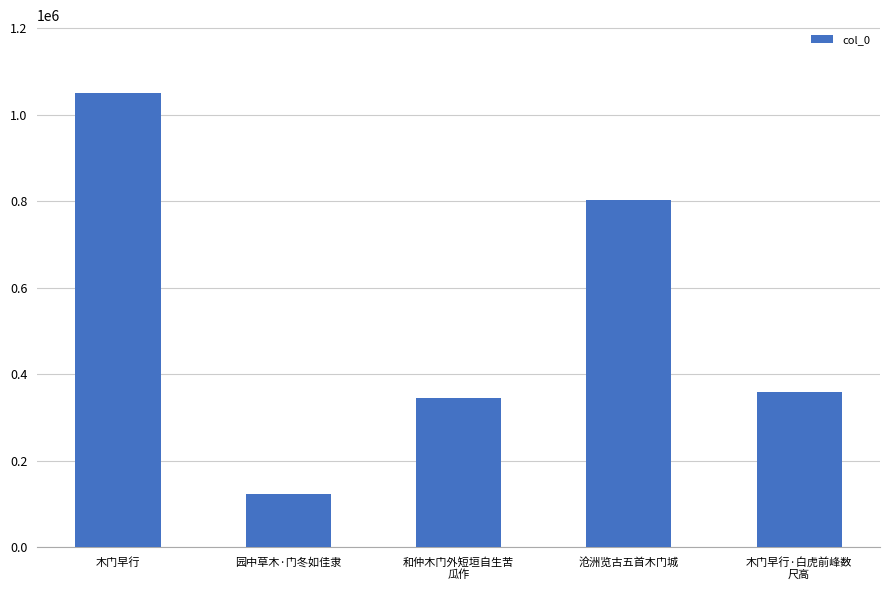

What is the difference between the maximum and minimum values?

926087